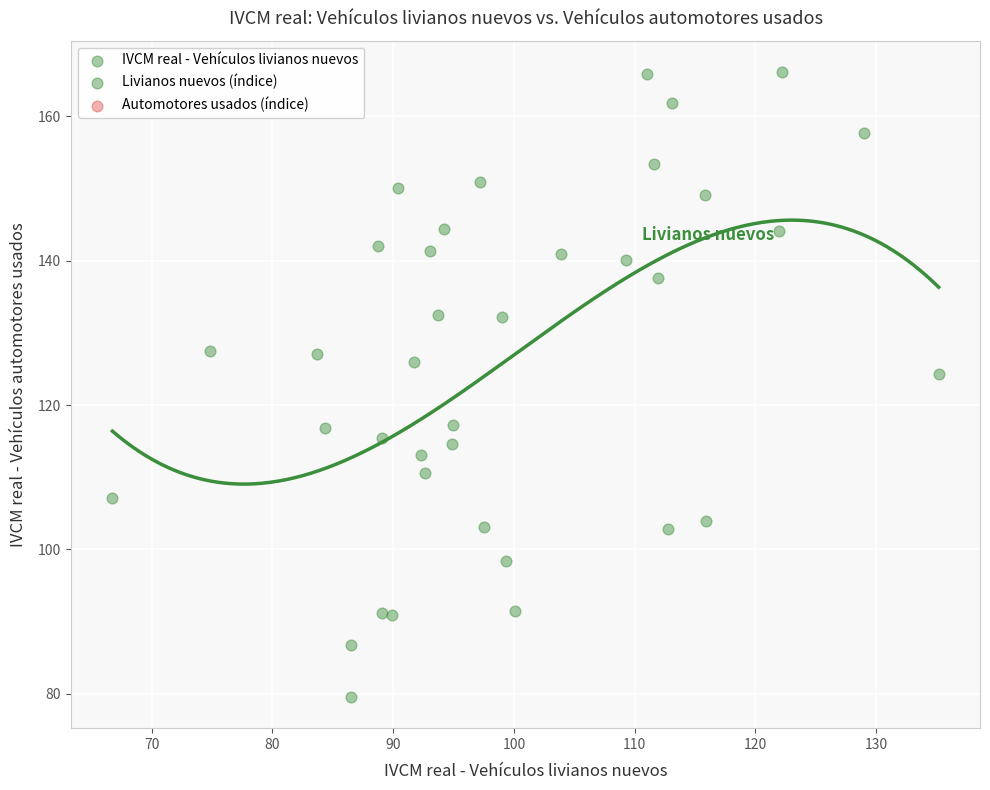

What Y value in the scatter plot is closest to 122?

124.4